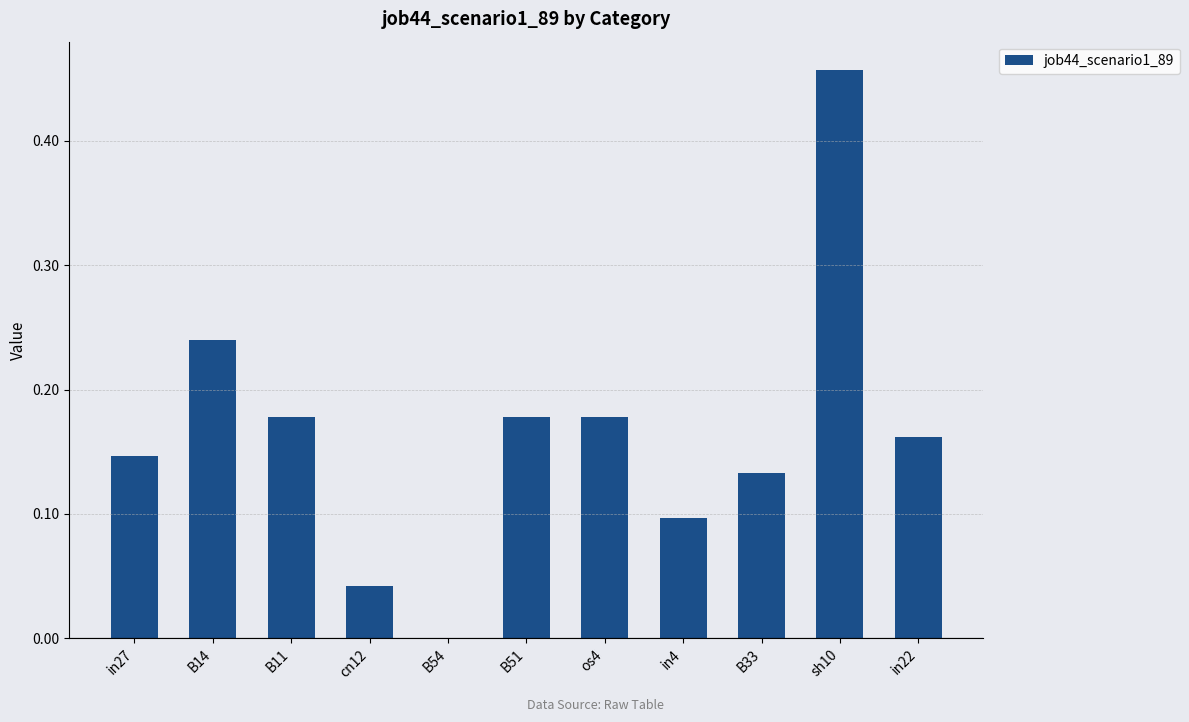

At which label is the value closest to 0?

B54